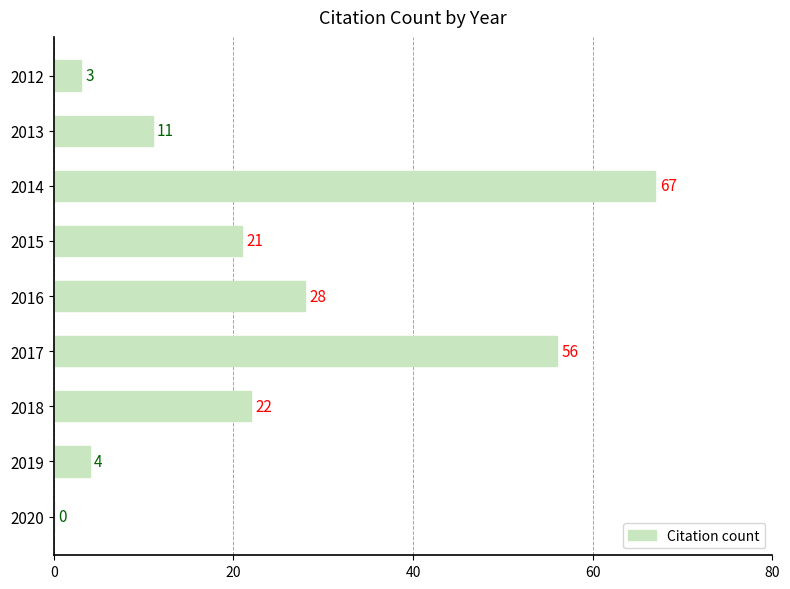

What is the average value?

24